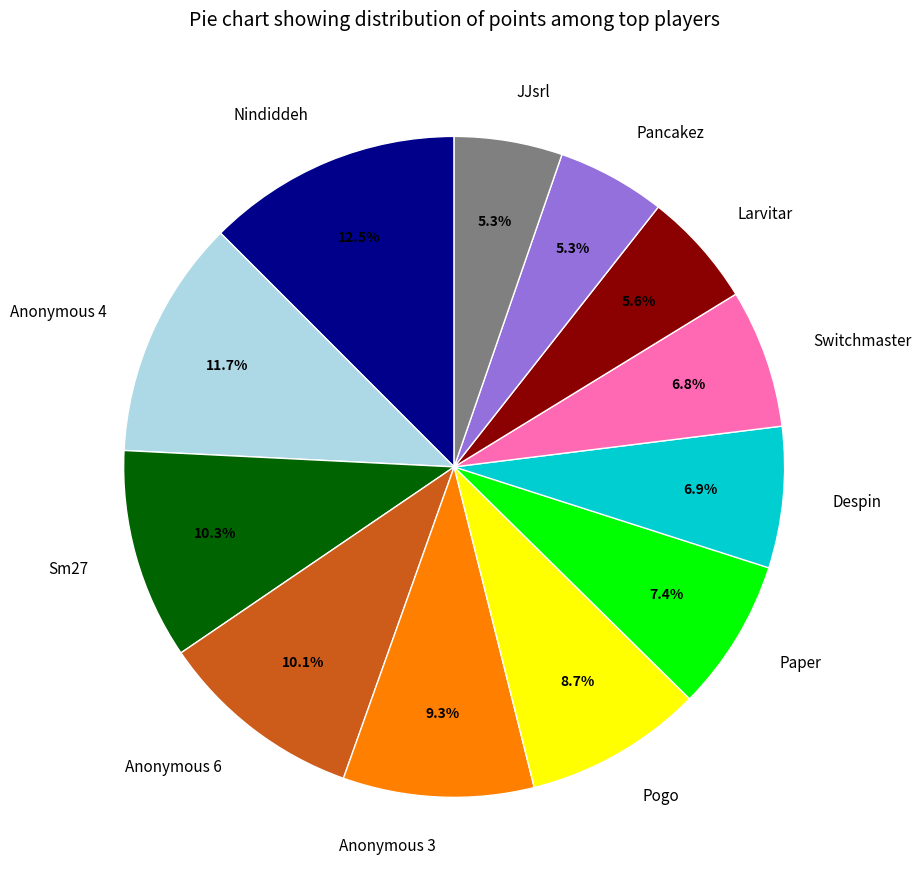

What percentage is the Pogo slice, to the nearest percent?

9%